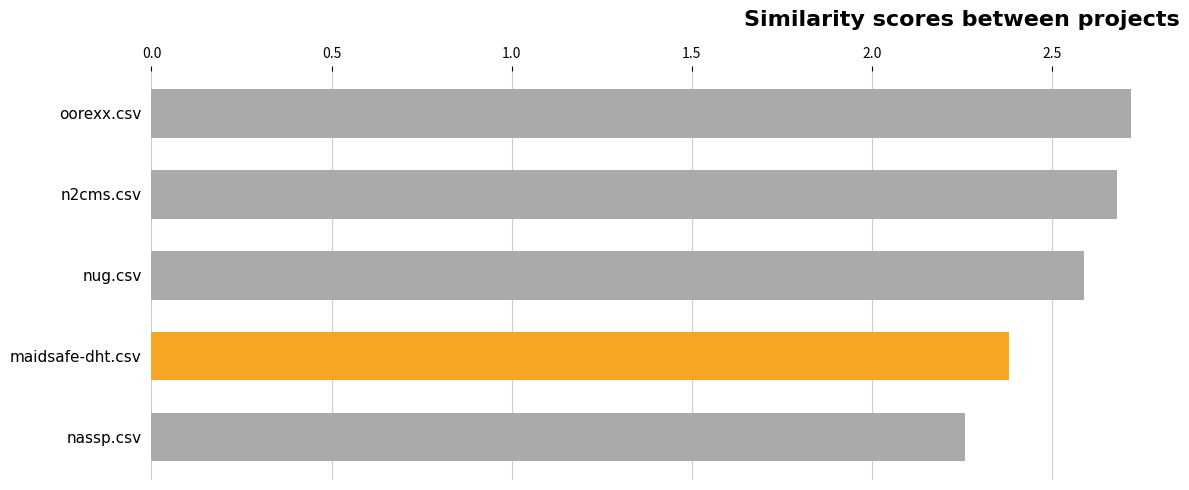

What is the difference between the values at oorexx.csv and maidsafe-dht.csv?

0.3